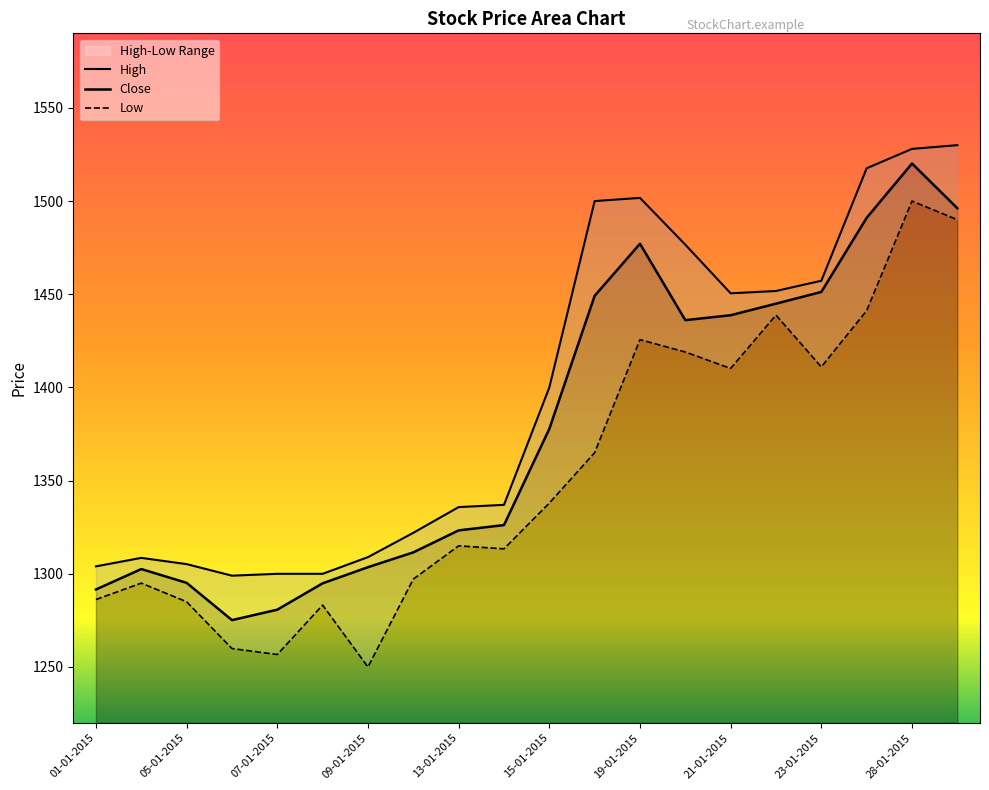

True or false: Low has more than 1 interior local peaks.

True